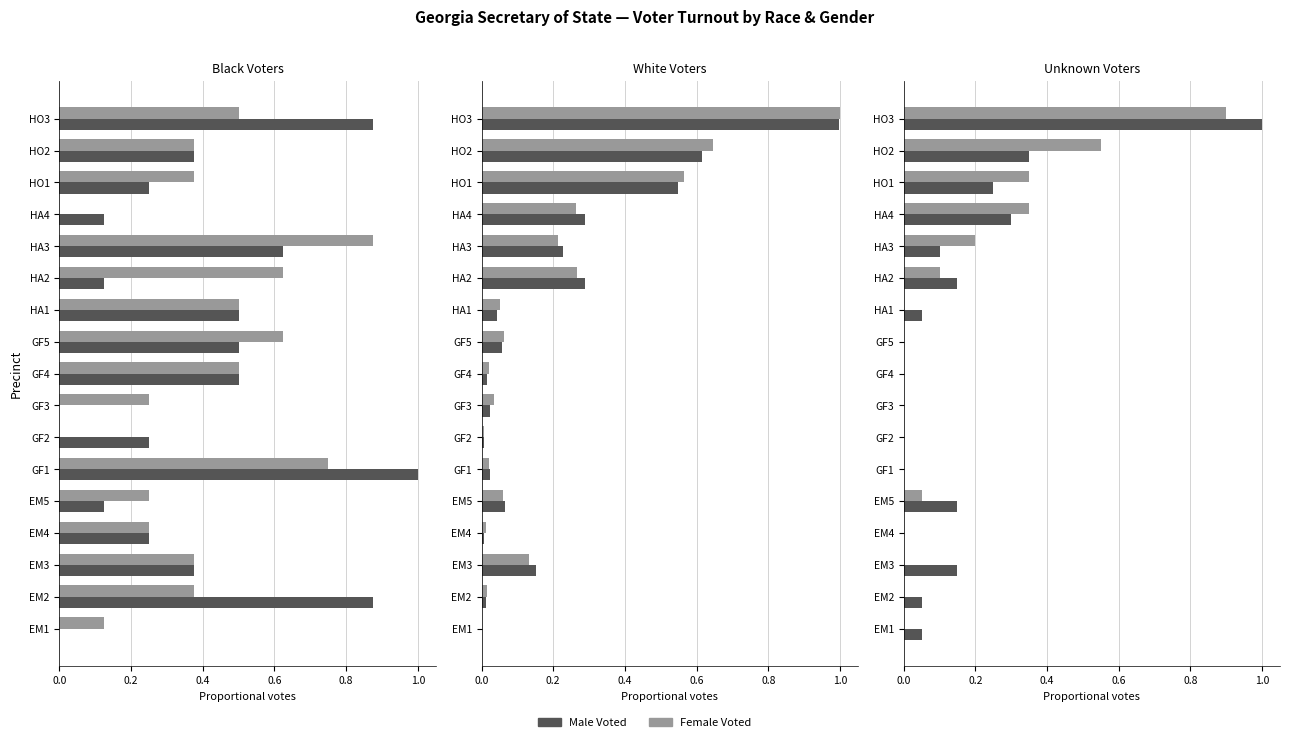

What is the highest value of the White Male Voted series?

1.0